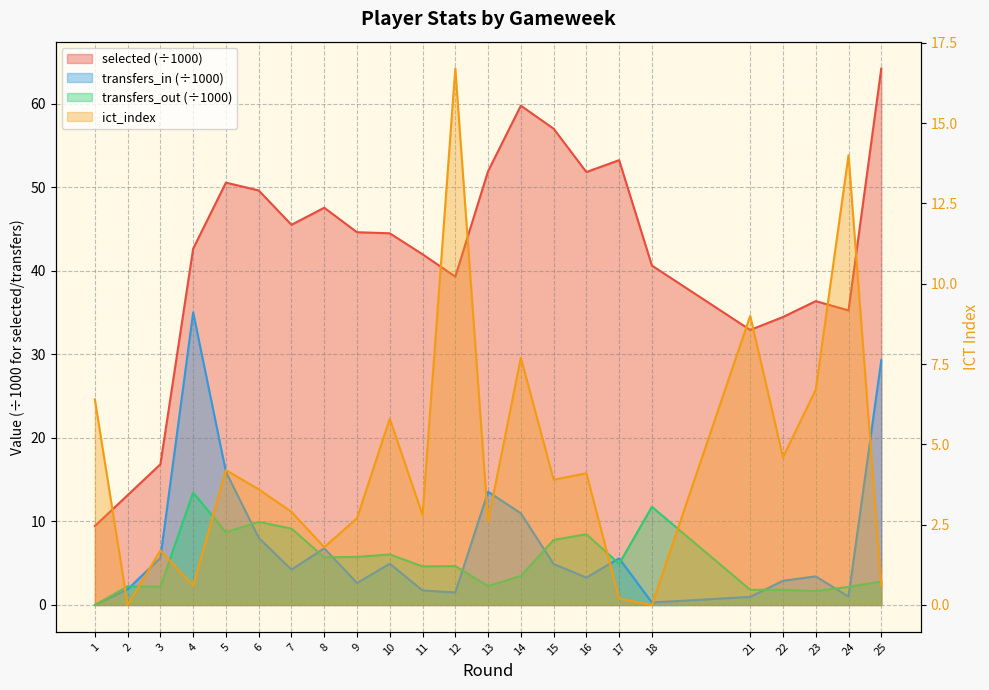

Does the chart have visible grid lines?

Yes